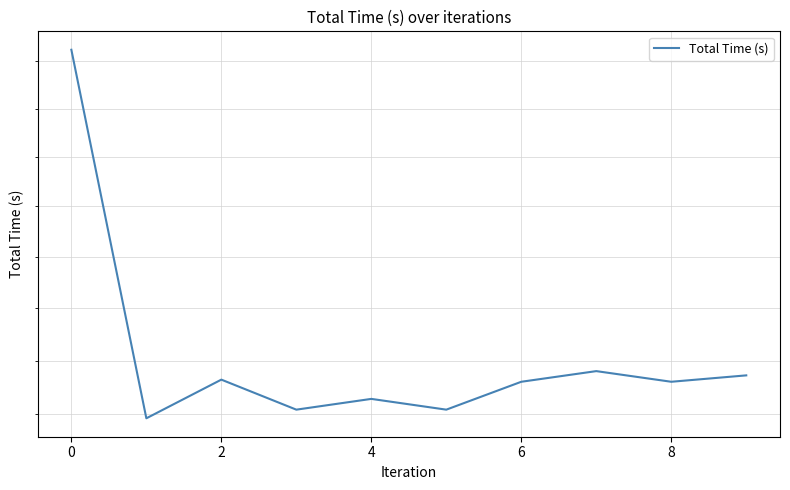

True or false: the data shows 12.2 at 9.

True